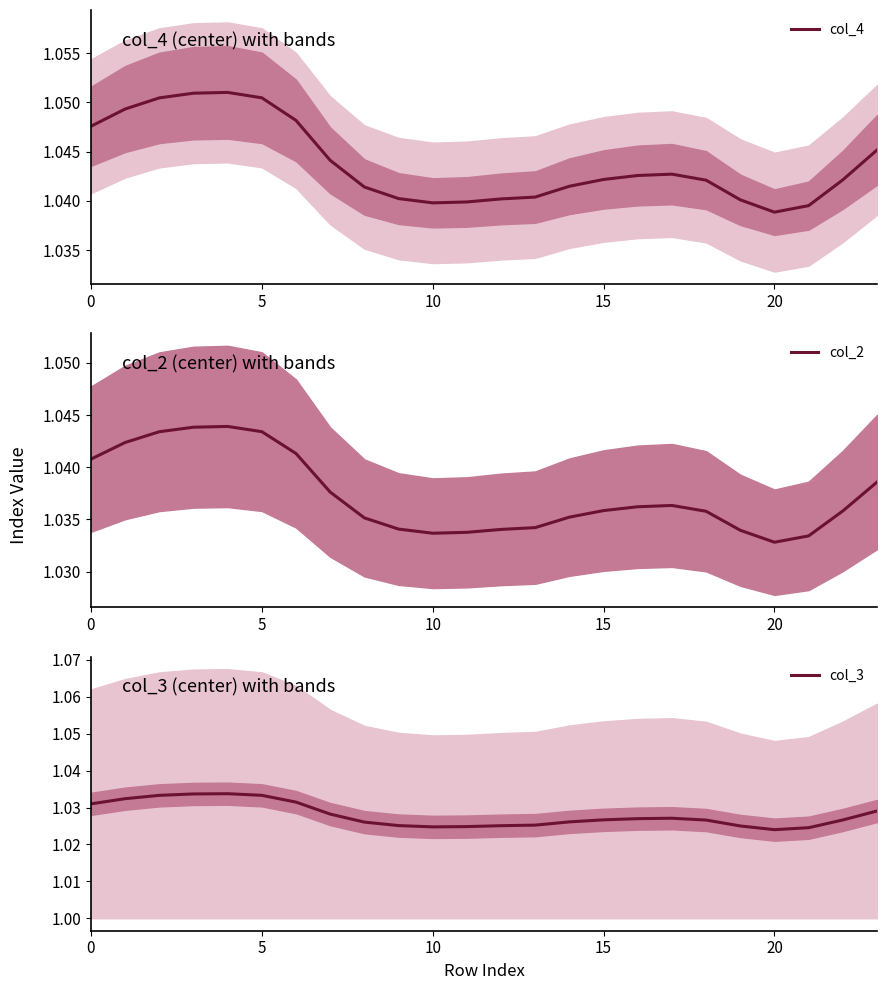

Which series has the largest total across all categories?

col_4